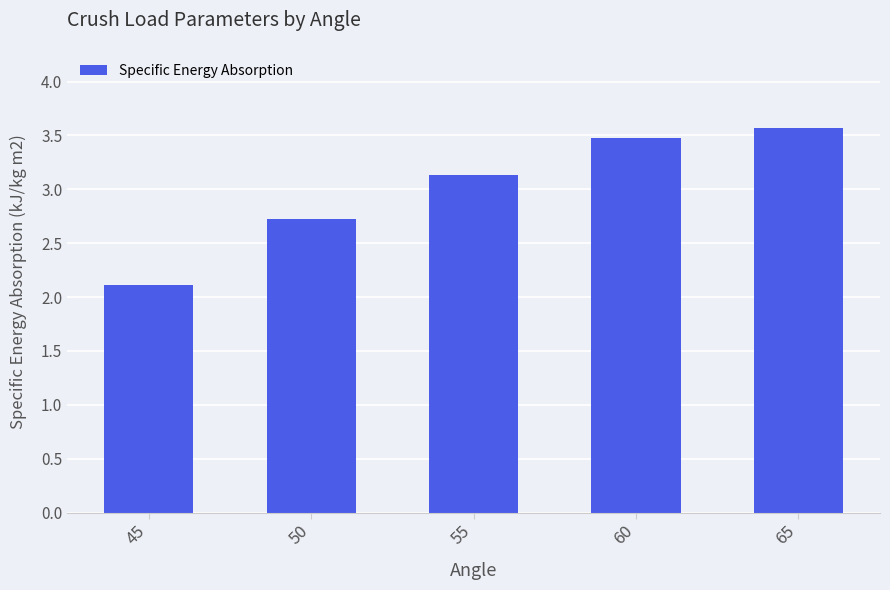

What is the average value?

3.0